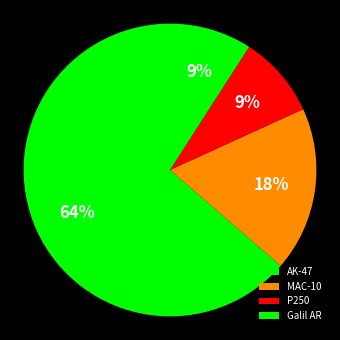

Count the number of slices in the pie.

4